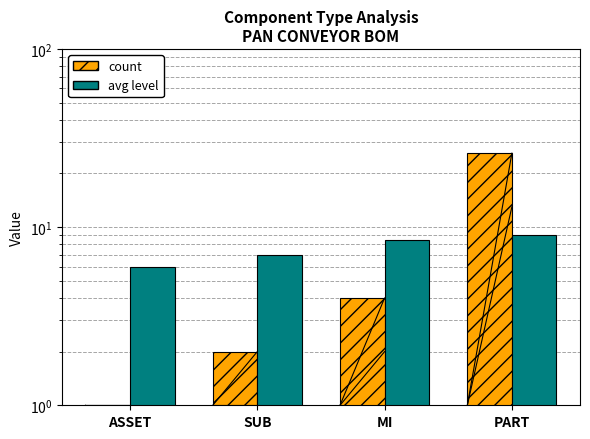

The value of count at MI is 4.0. True or false?

True